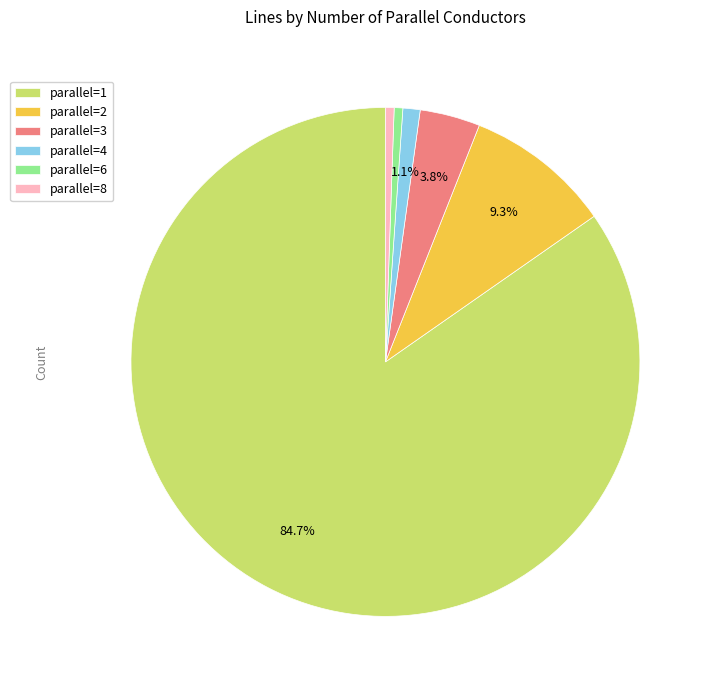

Which has a higher value, parallel=4 or parallel=2?

parallel=2